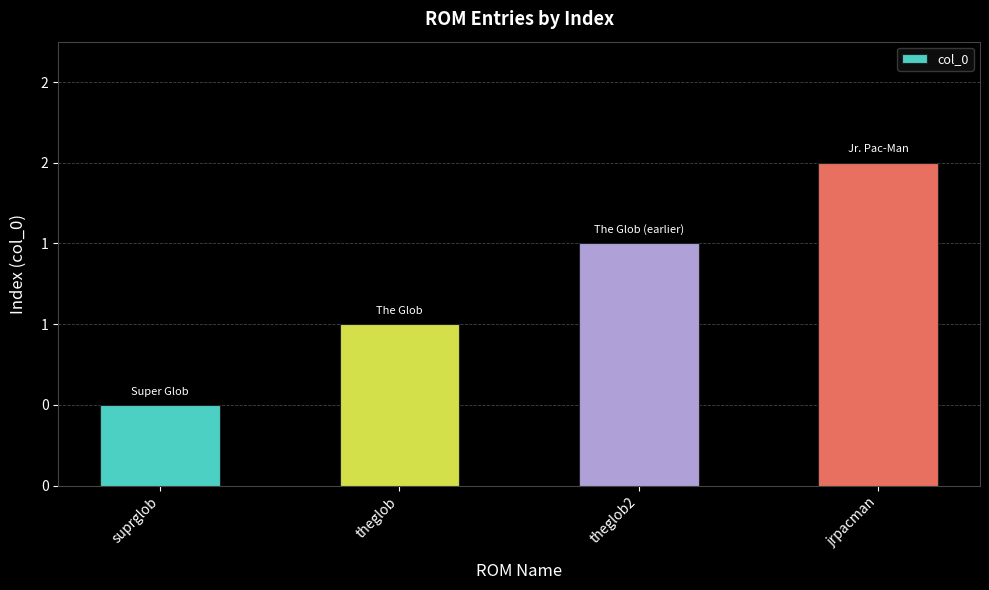

Which label corresponds to the largest value in the chart?

jrpacman